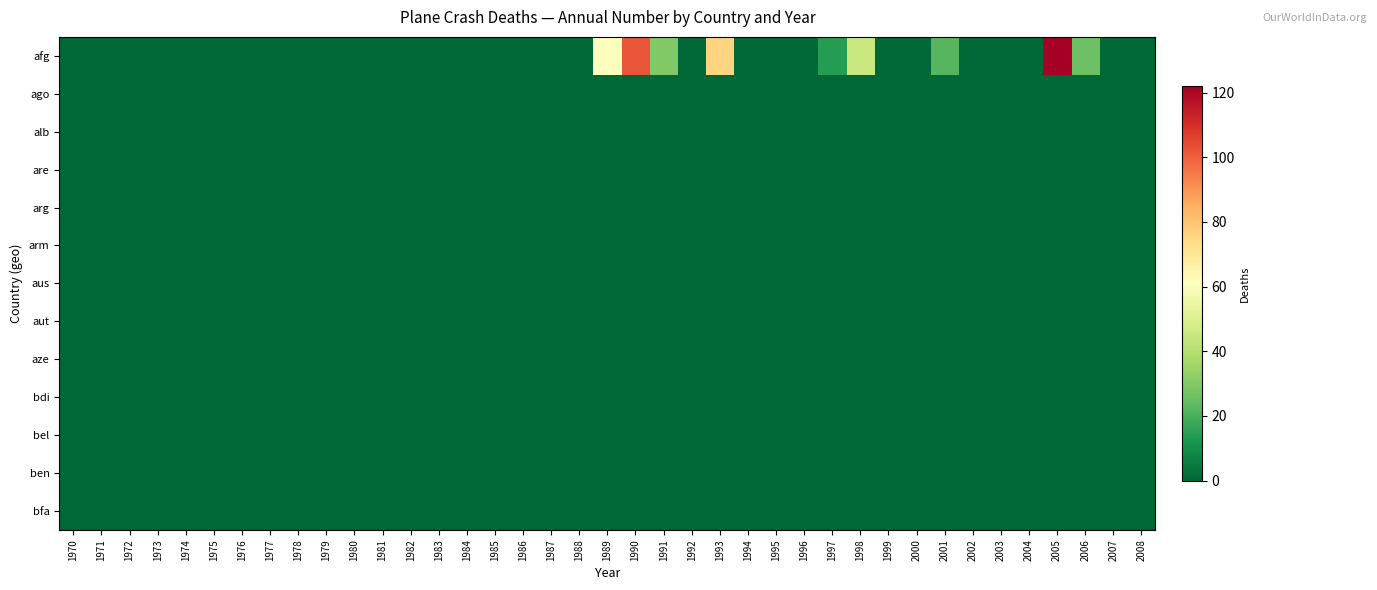

Reading left to right, extract all data points from this chart.

afg: 1970=0	1971=0	1972=0	1973=0	1974=0	1975=0	1976=0	1977=0	1978=0	1979=0	1980=0	1981=0	1982=0	1983=0	1984=0	1985=0	1986=0	1987=0	1988=0	1989=61	1990=102	1991=30	1992=0	1993=76	1994=0	1995=0	1996=0	1997=14	1998=45	1999=0	2000=0	2001=22	2002=0	2003=0	2004=0	2005=122	2006=26	2007=0	2008=0
ago: 1970=0	1971=0	1972=0	1973=0	1974=0	1975=0	1976=0	1977=0	1978=0	1979=0	1980=0	1981=0	1982=0	1983=0	1984=0	1985=0	1986=0	1987=0	1988=0	1989=0	1990=0	1991=0	1992=0	1993=0	1994=0	1995=0	1996=0	1997=0	1998=0	1999=0	2000=0	2001=0	2002=0	2003=0	2004=0	2005=0	2006=0	2007=0	2008=0
alb: 1970=0	1971=0	1972=0	1973=0	1974=0	1975=0	1976=0	1977=0	1978=0	1979=0	1980=0	1981=0	1982=0	1983=0	1984=0	1985=0	1986=0	1987=0	1988=0	1989=0	1990=0	1991=0	1992=0	1993=0	1994=0	1995=0	1996=0	1997=0	1998=0	1999=0	2000=0	2001=0	2002=0	2003=0	2004=0	2005=0	2006=0	2007=0	2008=0
are: 1970=0	1971=0	1972=0	1973=0	1974=0	1975=0	1976=0	1977=0	1978=0	1979=0	1980=0	1981=0	1982=0	1983=0	1984=0	1985=0	1986=0	1987=0	1988=0	1989=0	1990=0	1991=0	1992=0	1993=0	1994=0	1995=0	1996=0	1997=0	1998=0	1999=0	2000=0	2001=0	2002=0	2003=0	2004=0	2005=0	2006=0	2007=0	2008=0
arg: 1970=0	1971=0	1972=0	1973=0	1974=0	1975=0	1976=0	1977=0	1978=0	1979=0	1980=0	1981=0	1982=0	1983=0	1984=0	1985=0	1986=0	1987=0	1988=0	1989=0	1990=0	1991=0	1992=0	1993=0	1994=0	1995=0	1996=0	1997=0	1998=0	1999=0	2000=0	2001=0	2002=0	2003=0	2004=0	2005=0	2006=0	2007=0	2008=0
arm: 1970=0	1971=0	1972=0	1973=0	1974=0	1975=0	1976=0	1977=0	1978=0	1979=0	1980=0	1981=0	1982=0	1983=0	1984=0	1985=0	1986=0	1987=0	1988=0	1989=0	1990=0	1991=0	1992=0	1993=0	1994=0	1995=0	1996=0	1997=0	1998=0	1999=0	2000=0	2001=0	2002=0	2003=0	2004=0	2005=0	2006=0	2007=0	2008=0
aus: 1970=0	1971=0	1972=0	1973=0	1974=0	1975=0	1976=0	1977=0	1978=0	1979=0	1980=0	1981=0	1982=0	1983=0	1984=0	1985=0	1986=0	1987=0	1988=0	1989=0	1990=0	1991=0	1992=0	1993=0	1994=0	1995=0	1996=0	1997=0	1998=0	1999=0	2000=0	2001=0	2002=0	2003=0	2004=0	2005=0	2006=0	2007=0	2008=0
aut: 1970=0	1971=0	1972=0	1973=0	1974=0	1975=0	1976=0	1977=0	1978=0	1979=0	1980=0	1981=0	1982=0	1983=0	1984=0	1985=0	1986=0	1987=0	1988=0	1989=0	1990=0	1991=0	1992=0	1993=0	1994=0	1995=0	1996=0	1997=0	1998=0	1999=0	2000=0	2001=0	2002=0	2003=0	2004=0	2005=0	2006=0	2007=0	2008=0
aze: 1970=0	1971=0	1972=0	1973=0	1974=0	1975=0	1976=0	1977=0	1978=0	1979=0	1980=0	1981=0	1982=0	1983=0	1984=0	1985=0	1986=0	1987=0	1988=0	1989=0	1990=0	1991=0	1992=0	1993=0	1994=0	1995=0	1996=0	1997=0	1998=0	1999=0	2000=0	2001=0	2002=0	2003=0	2004=0	2005=0	2006=0	2007=0	2008=0
bdi: 1970=0	1971=0	1972=0	1973=0	1974=0	1975=0	1976=0	1977=0	1978=0	1979=0	1980=0	1981=0	1982=0	1983=0	1984=0	1985=0	1986=0	1987=0	1988=0	1989=0	1990=0	1991=0	1992=0	1993=0	1994=0	1995=0	1996=0	1997=0	1998=0	1999=0	2000=0	2001=0	2002=0	2003=0	2004=0	2005=0	2006=0	2007=0	2008=0
bel: 1970=0	1971=0	1972=0	1973=0	1974=0	1975=0	1976=0	1977=0	1978=0	1979=0	1980=0	1981=0	1982=0	1983=0	1984=0	1985=0	1986=0	1987=0	1988=0	1989=0	1990=0	1991=0	1992=0	1993=0	1994=0	1995=0	1996=0	1997=0	1998=0	1999=0	2000=0	2001=0	2002=0	2003=0	2004=0	2005=0	2006=0	2007=0	2008=0
ben: 1970=0	1971=0	1972=0	1973=0	1974=0	1975=0	1976=0	1977=0	1978=0	1979=0	1980=0	1981=0	1982=0	1983=0	1984=0	1985=0	1986=0	1987=0	1988=0	1989=0	1990=0	1991=0	1992=0	1993=0	1994=0	1995=0	1996=0	1997=0	1998=0	1999=0	2000=0	2001=0	2002=0	2003=0	2004=0	2005=0	2006=0	2007=0	2008=0
bfa: 1970=0	1971=0	1972=0	1973=0	1974=0	1975=0	1976=0	1977=0	1978=0	1979=0	1980=0	1981=0	1982=0	1983=0	1984=0	1985=0	1986=0	1987=0	1988=0	1989=0	1990=0	1991=0	1992=0	1993=0	1994=0	1995=0	1996=0	1997=0	1998=0	1999=0	2000=0	2001=0	2002=0	2003=0	2004=0	2005=0	2006=0	2007=0	2008=0